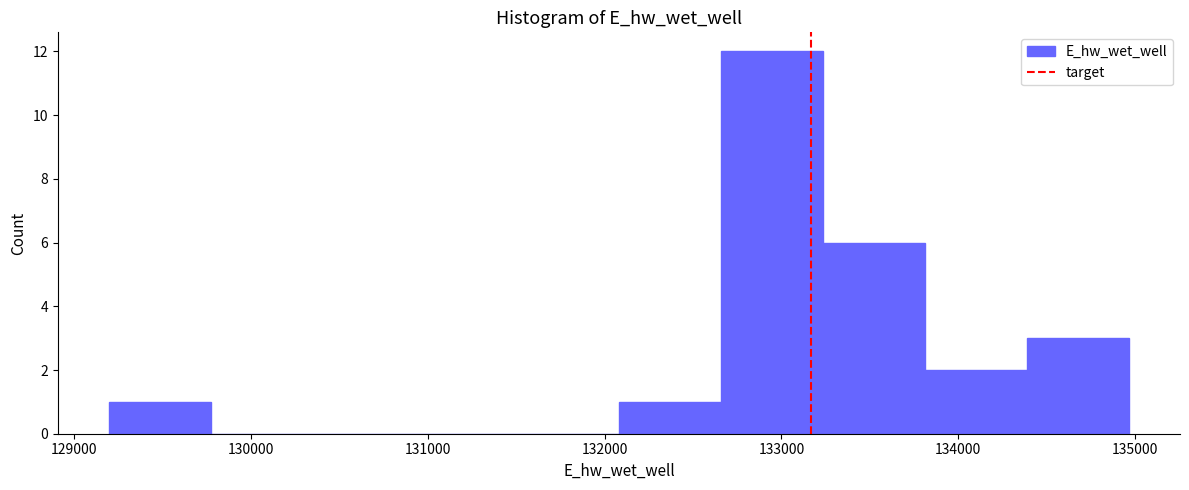

How tall is the bar that spans 132700 to 133200 on the x-axis? Neither the bar edges nor the heights are printed on the chart, so give them approximately, as read against the axes.

12